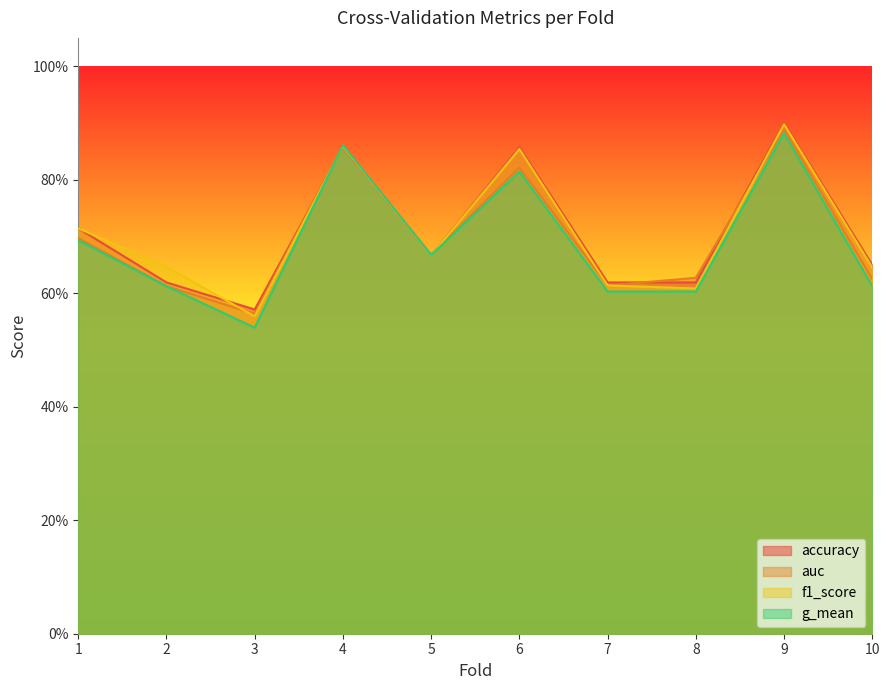

What is the total value across all series at 1?

2.8